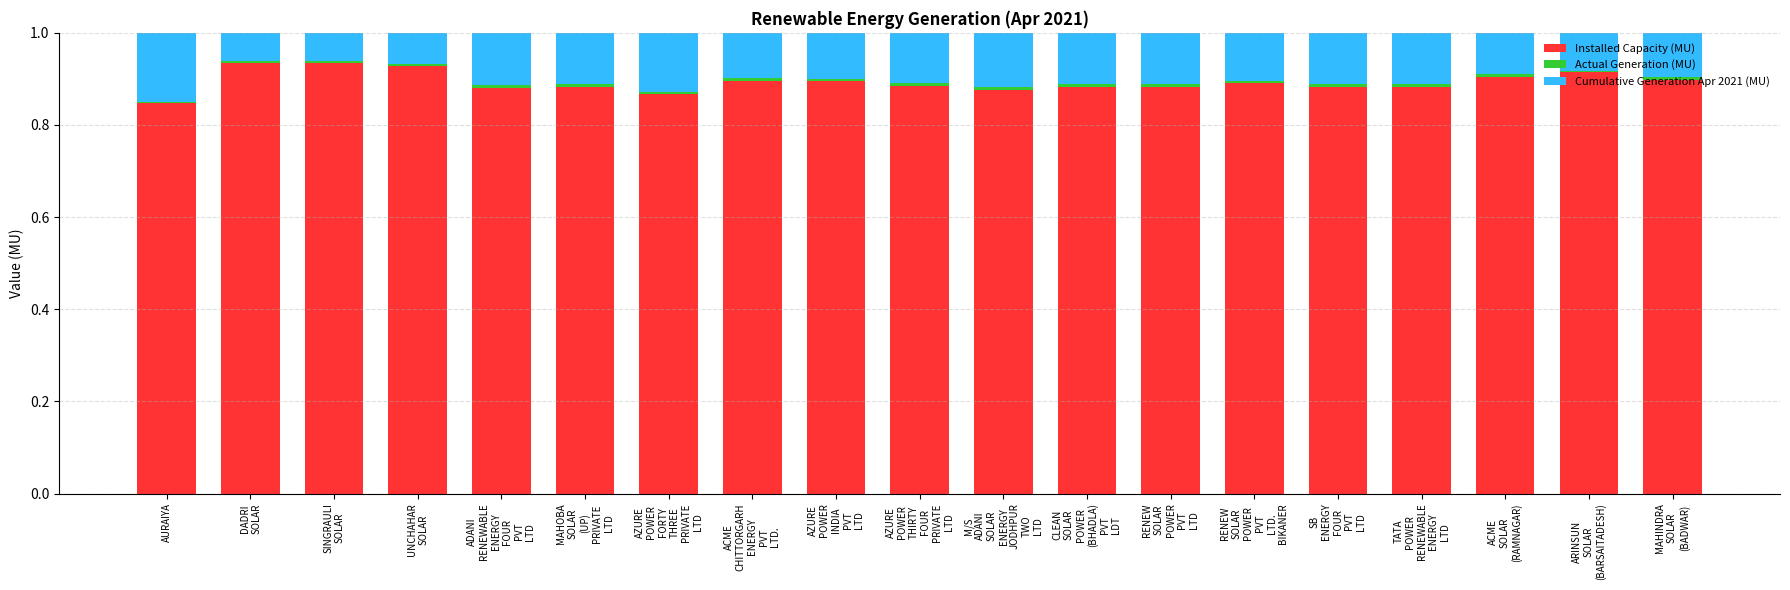

Where is Cumulative Generation Apr 2021 (MU) nearest to the value 0?

DADRI
SOLAR